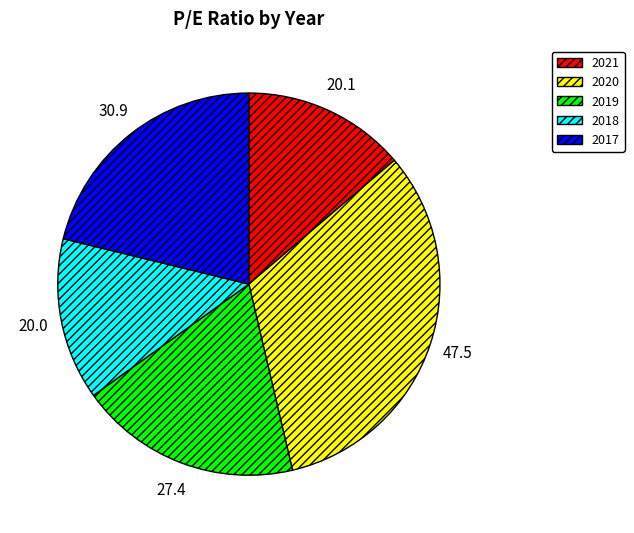

Between 2020 and 2021, which is larger?

2020